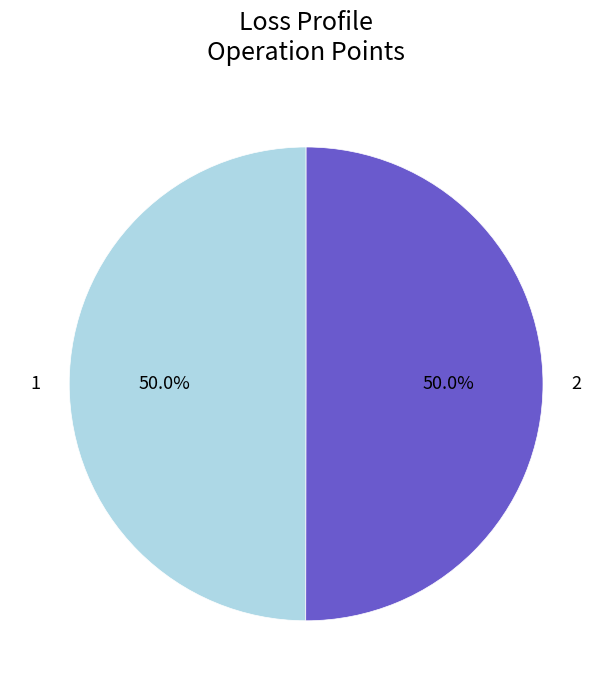

The 1 slice represents 37% of the pie. True or false?

False